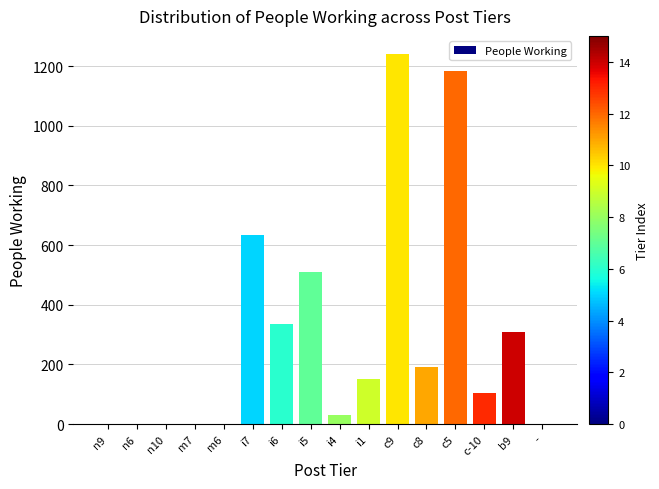

Between c5 and i4, which is larger?

c5